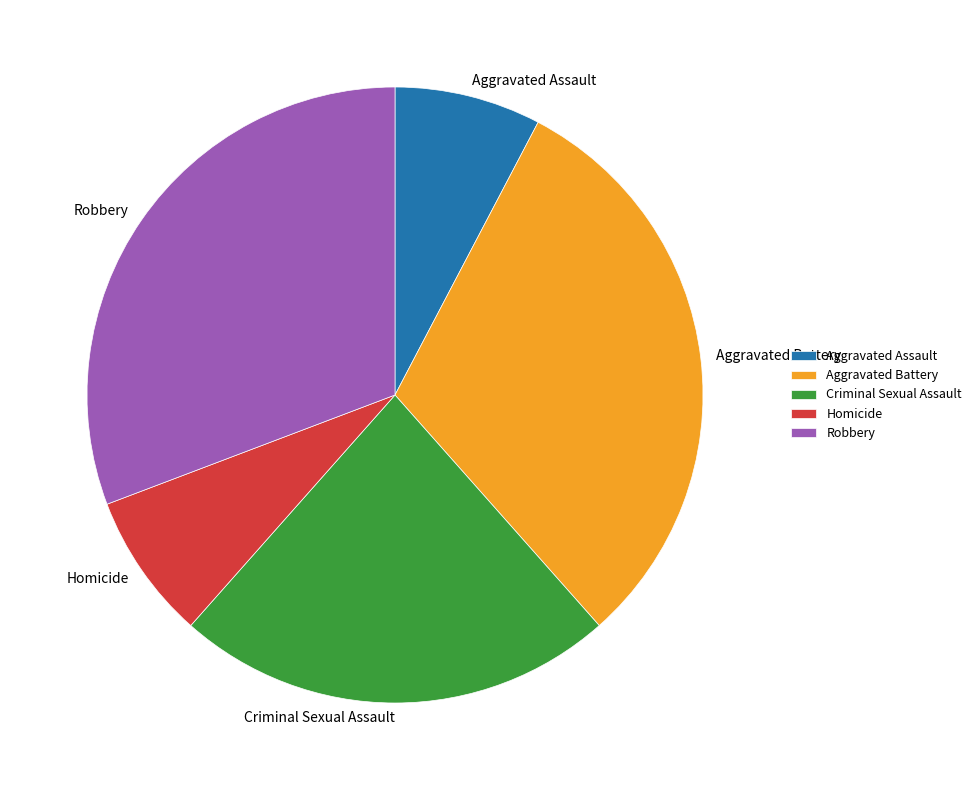

Is it true that Aggravated Assault is 1% of the pie?

False